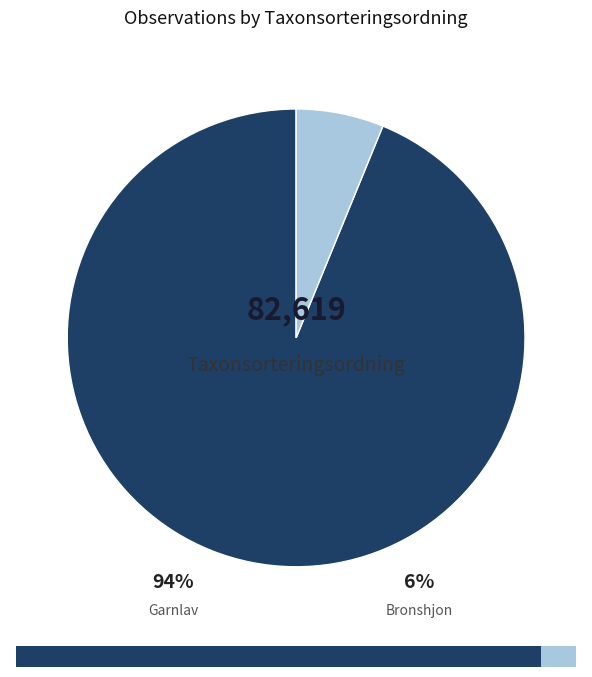

How many slices are in this pie chart?

2